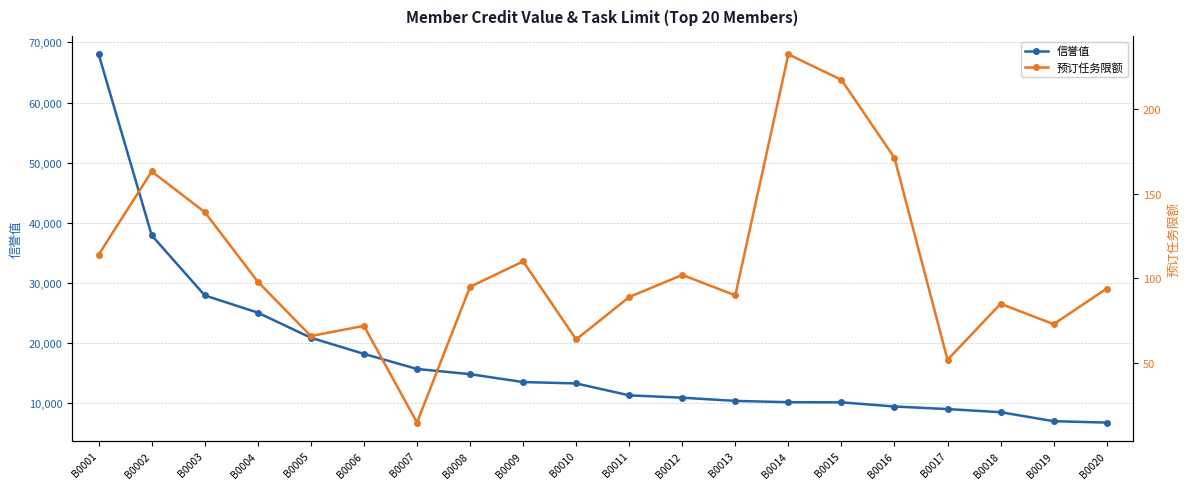

Is this an area chart (filled region under the line)?

No